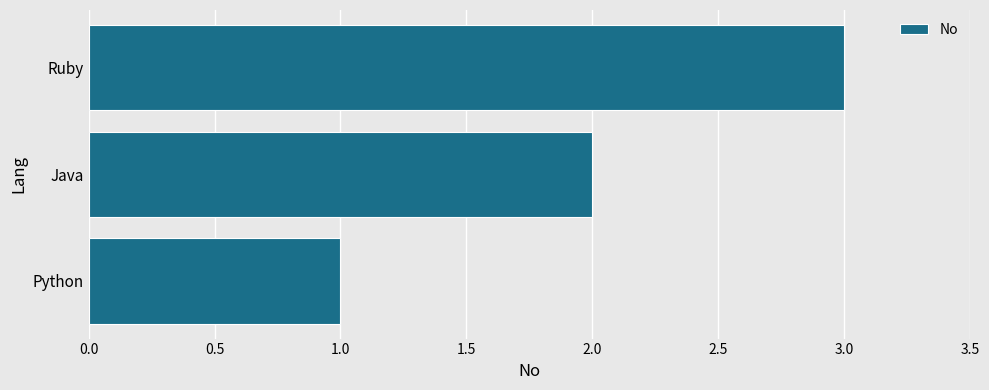

What is the difference between the second highest and minimum values?

1